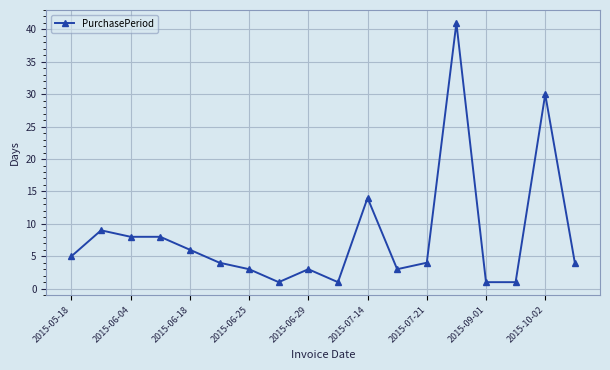

What is the average value?

8